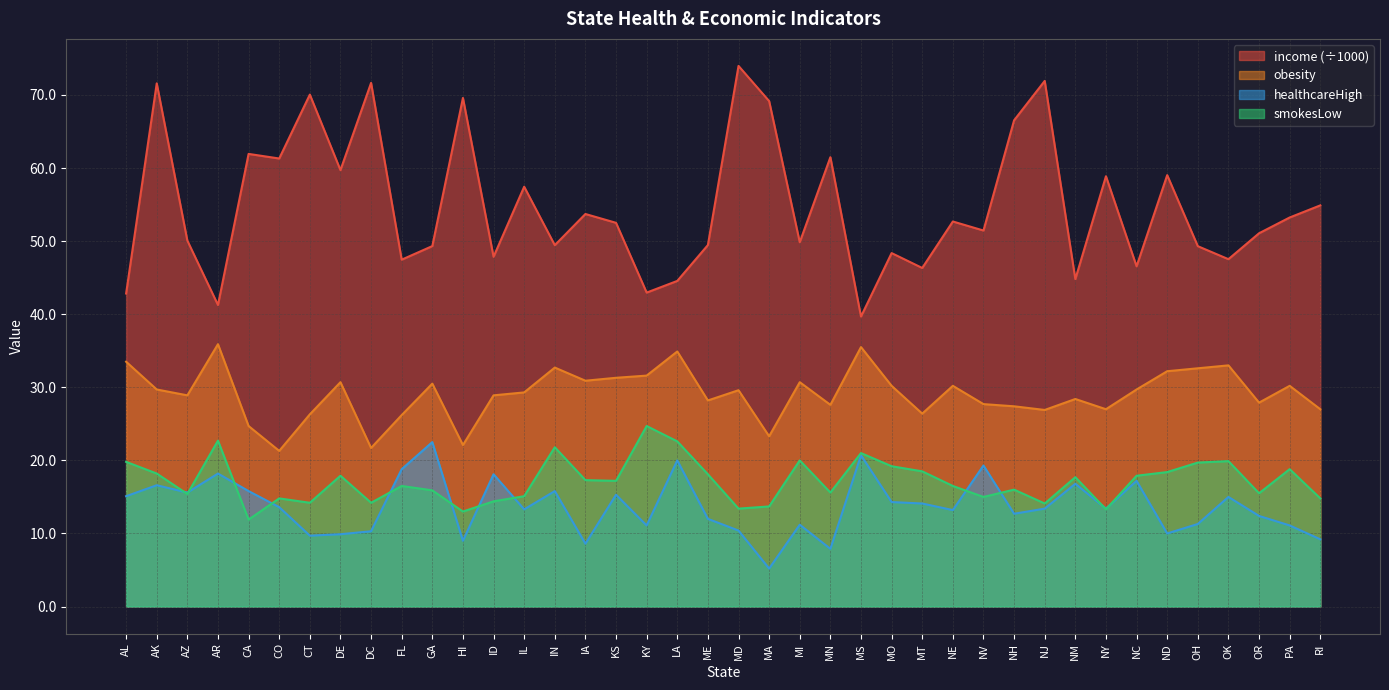

Count the number of categories in the chart.

40